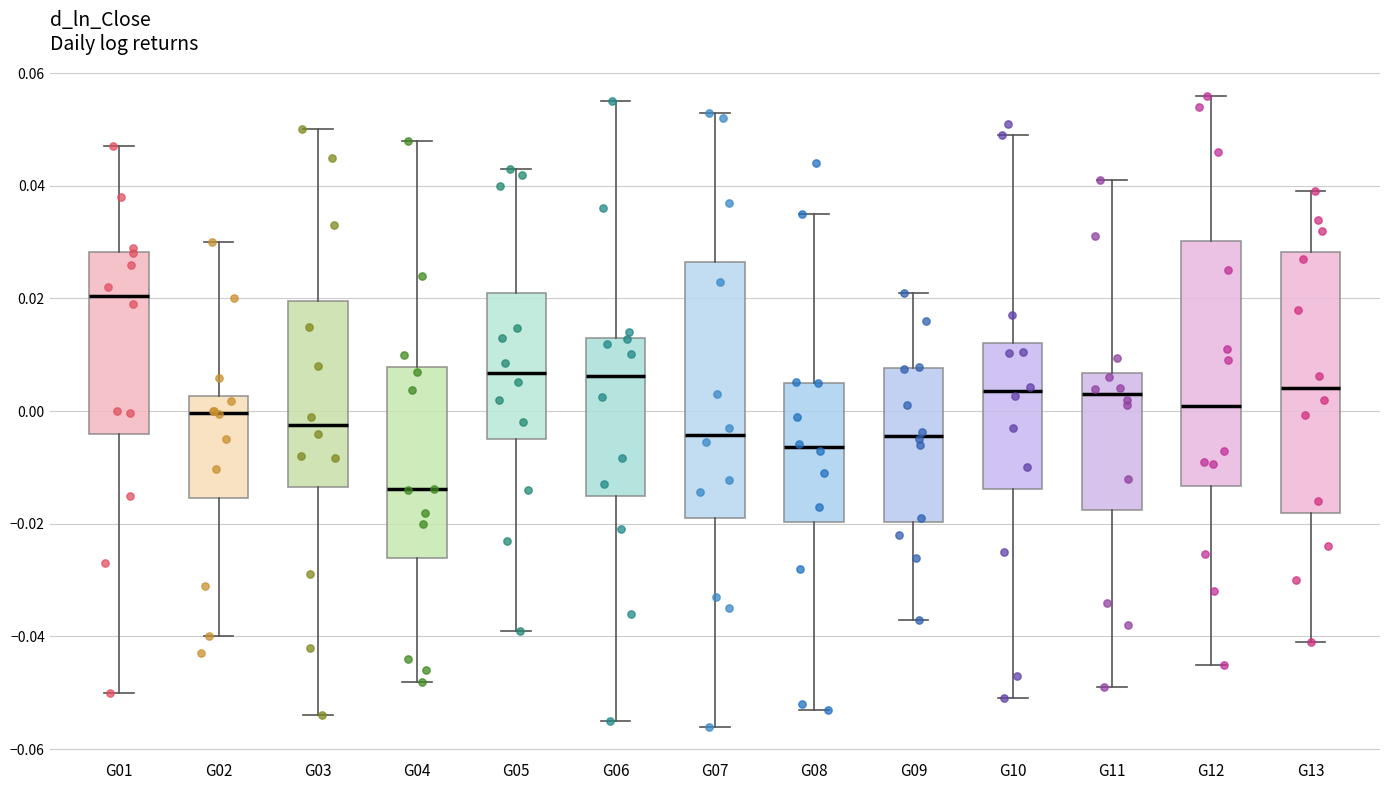

Reading left to right, read every box against the y-axis: the position of its median line, the range the box covers, and the ends of its whiskers. The values are not printed on the chart, so give them approximately, as read against the axis.

G01: median 0.020, box -0.004 to 0.028, whiskers -0.050 to 0.048
G02: median 0.000, box -0.016 to 0.002, whiskers -0.040 to 0.030
G03: median -0.002, box -0.014 to 0.020, whiskers -0.054 to 0.050
G04: median -0.014, box -0.026 to 0.008, whiskers -0.048 to 0.048
G05: median 0.006, box -0.004 to 0.022, whiskers -0.038 to 0.044
G06: median 0.006, box -0.014 to 0.014, whiskers -0.054 to 0.056
G07: median -0.004, box -0.020 to 0.026, whiskers -0.056 to 0.054
G08: median -0.006, box -0.020 to 0.006, whiskers -0.052 to 0.036
G09: median -0.004, box -0.020 to 0.008, whiskers -0.036 to 0.022
G10: median 0.004, box -0.014 to 0.012, whiskers -0.050 to 0.050
G11: median 0.004, box -0.018 to 0.006, whiskers -0.048 to 0.042
G12: median 0.000, box -0.014 to 0.030, whiskers -0.044 to 0.056
G13: median 0.004, box -0.018 to 0.028, whiskers -0.040 to 0.040